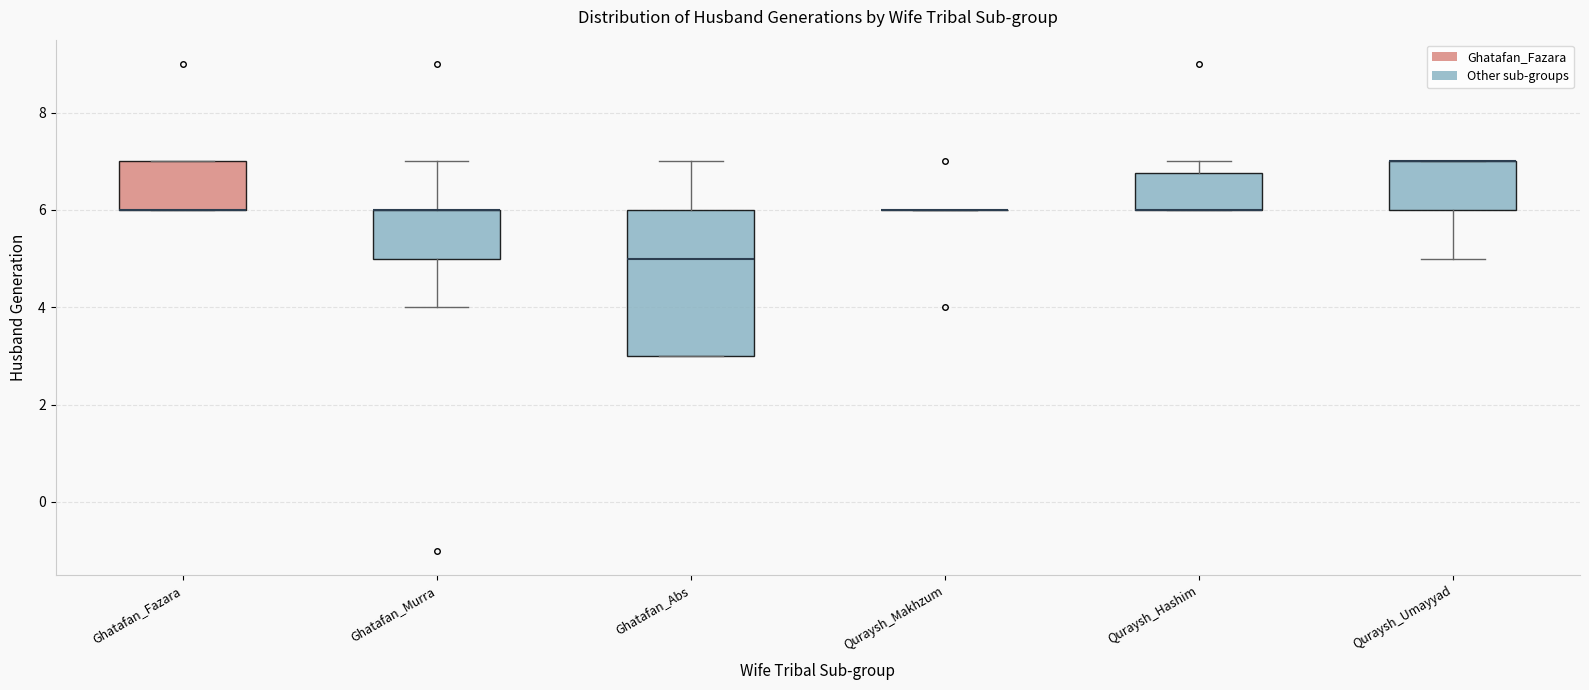

Comparing the boxes themselves (not the whiskers), which one is the tallest?

Ghatafan_Abs